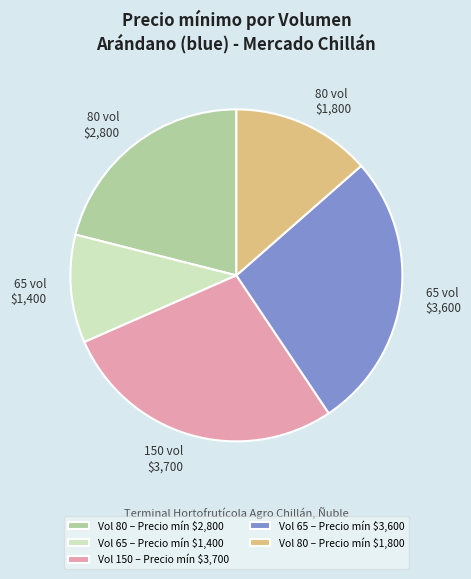

What is the largest slice in the pie chart?

Vol 150 – Precio mín $3,700